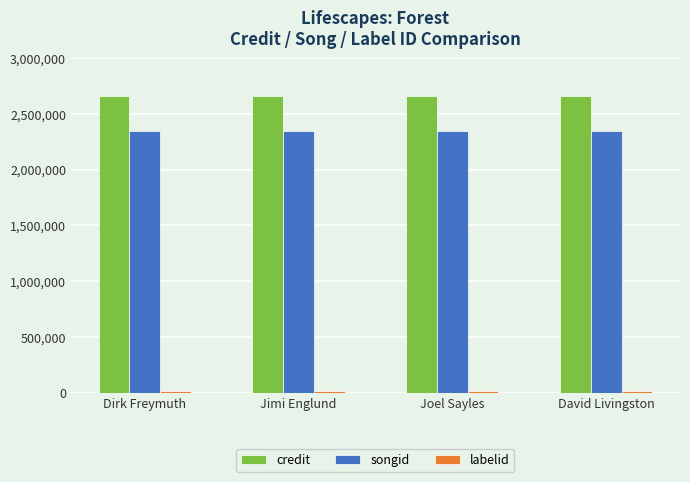

What is the label of the 3rd bar from the left?

Joel Sayles